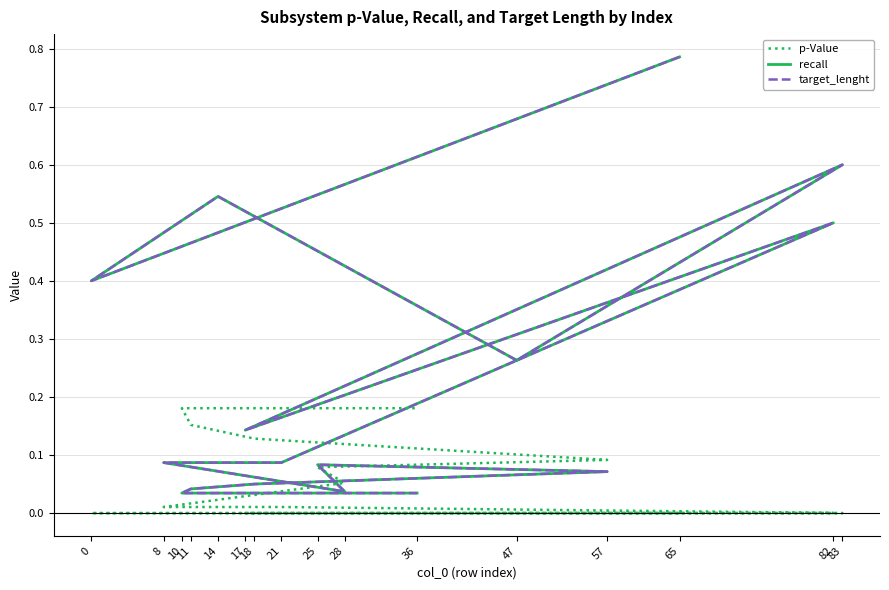

What is the sum of all recall values?

3.8